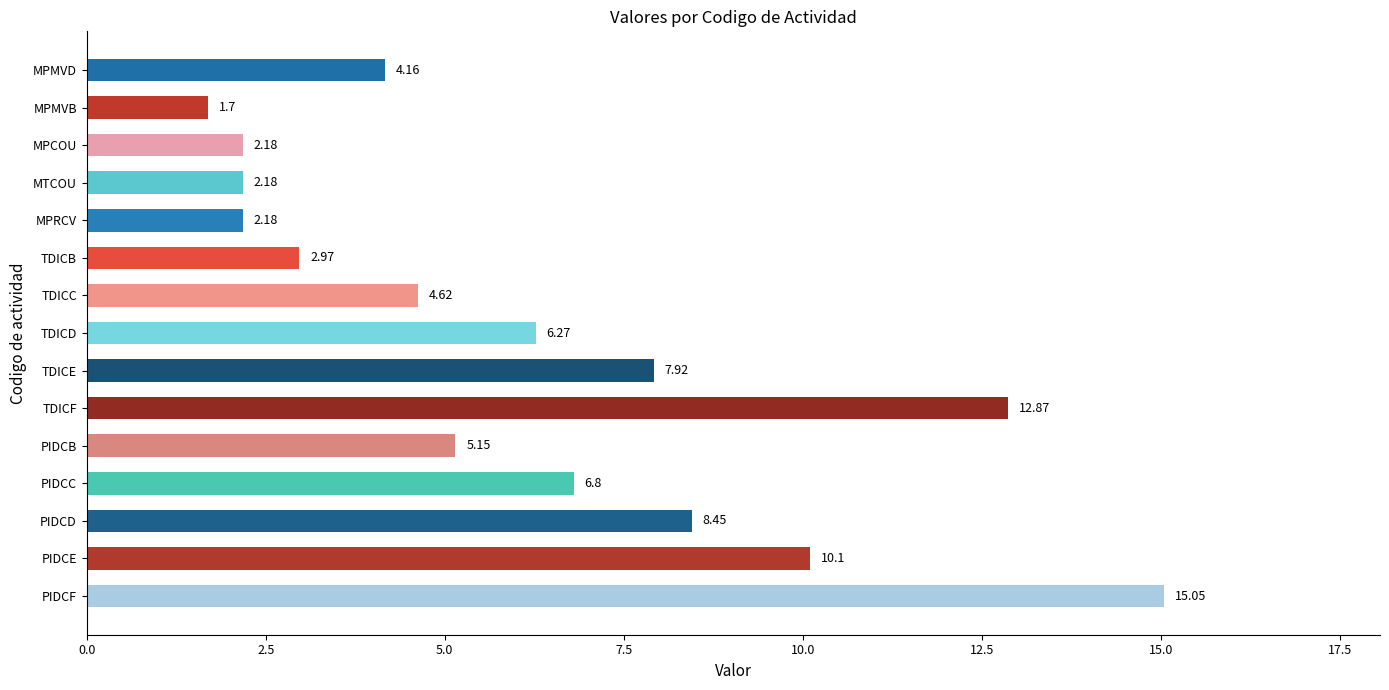

What is the label of the 12th bar from the bottom?

MTCOU